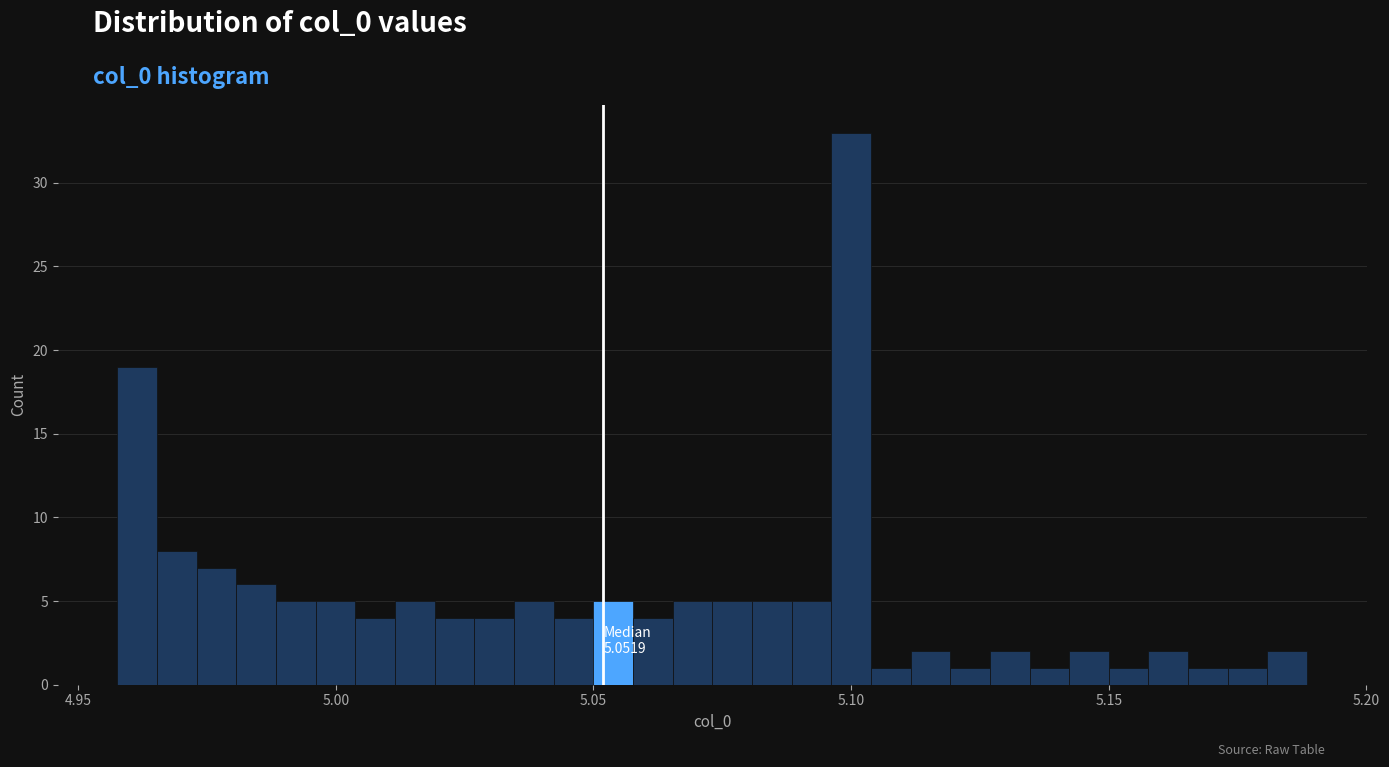

Around what value on the x-axis is the tallest bar? Give the approximate position of its centre, as read against the axis.

5.100